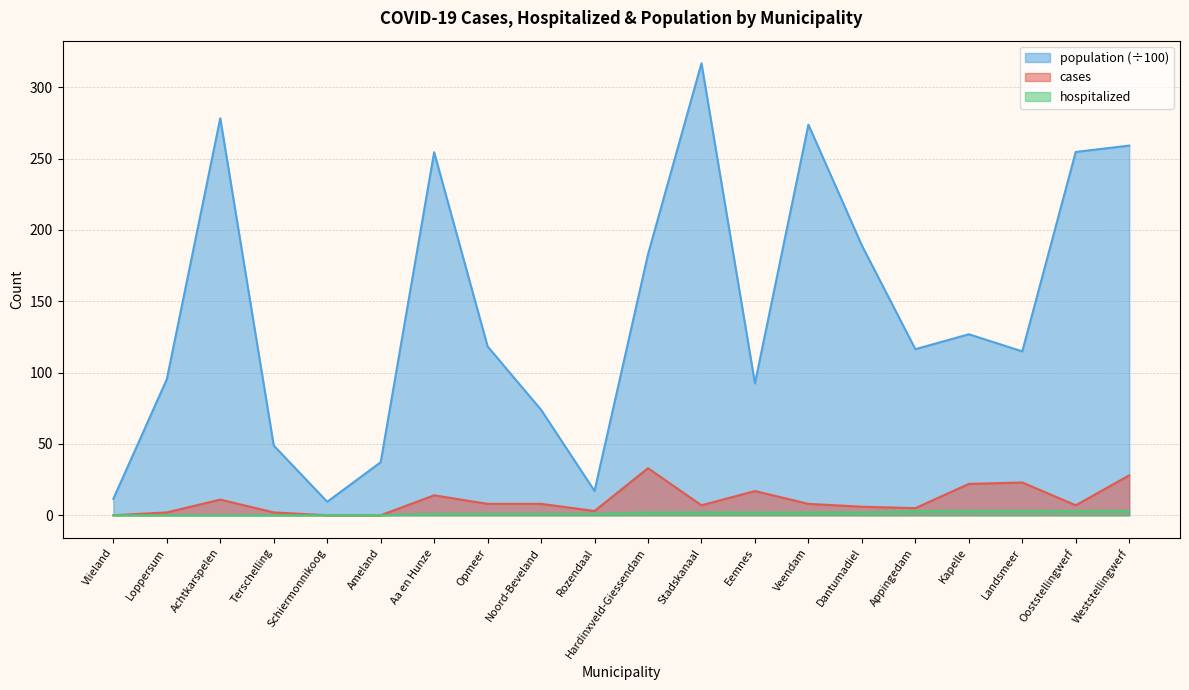

Count the number of categories in the chart.

20